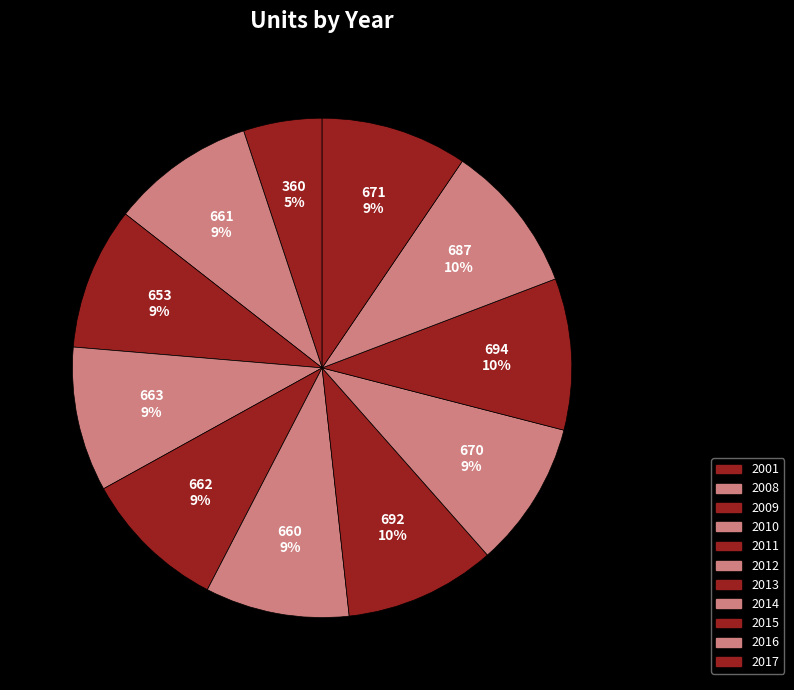

What is the smallest slice in the pie chart?

2001